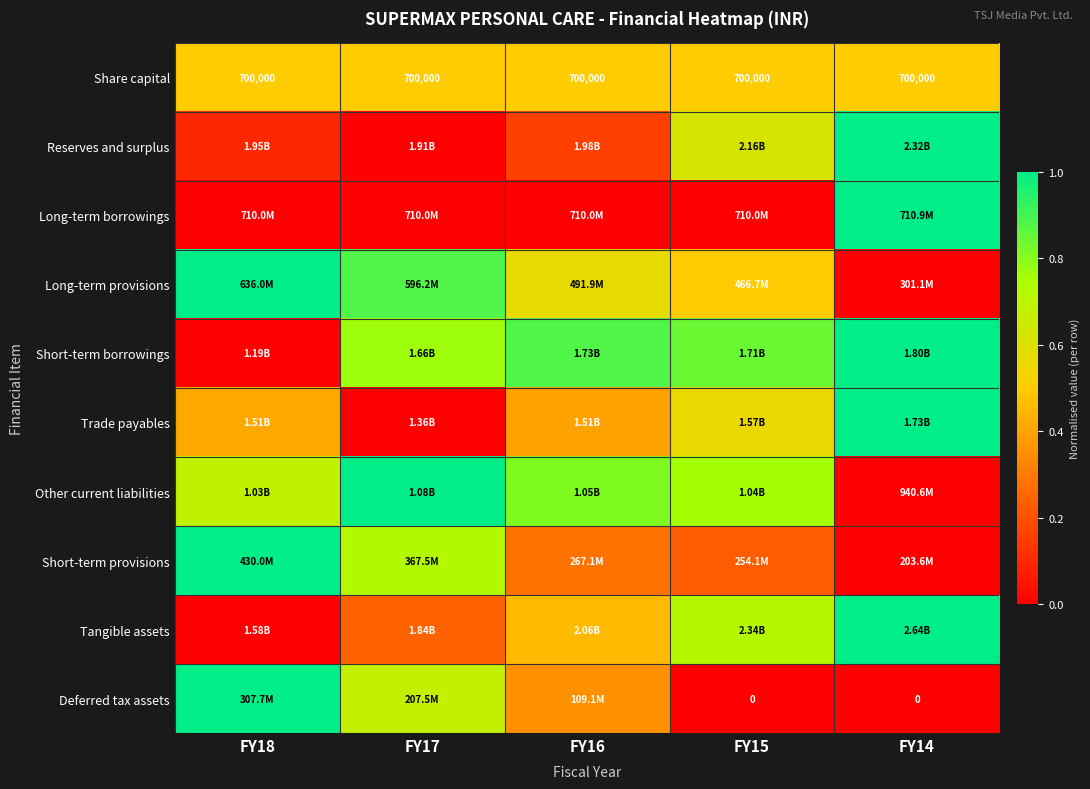

Count the Tangible assets values in the range 0 to 1.

5